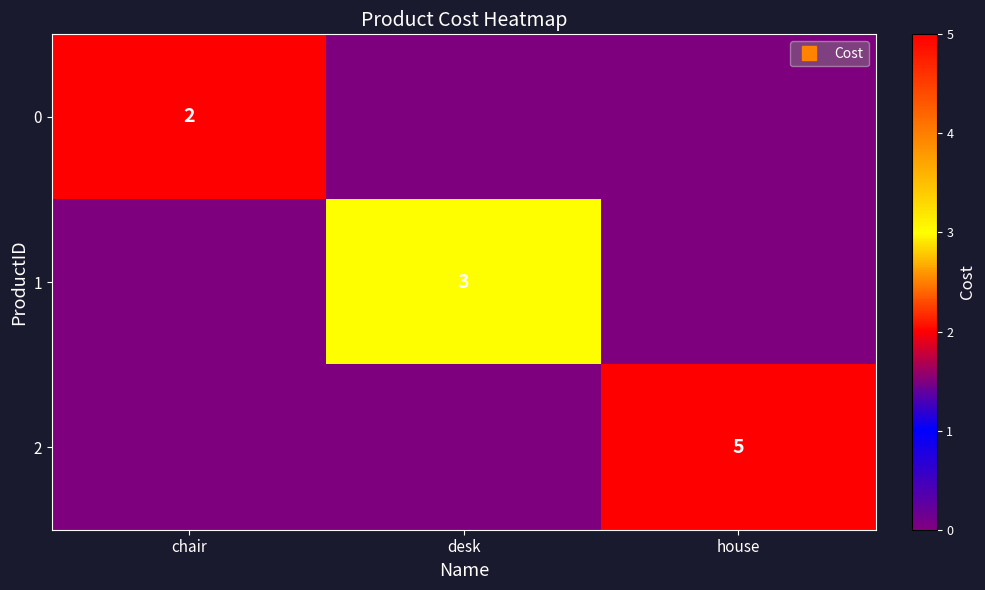

Which has a higher value, house or desk?

house